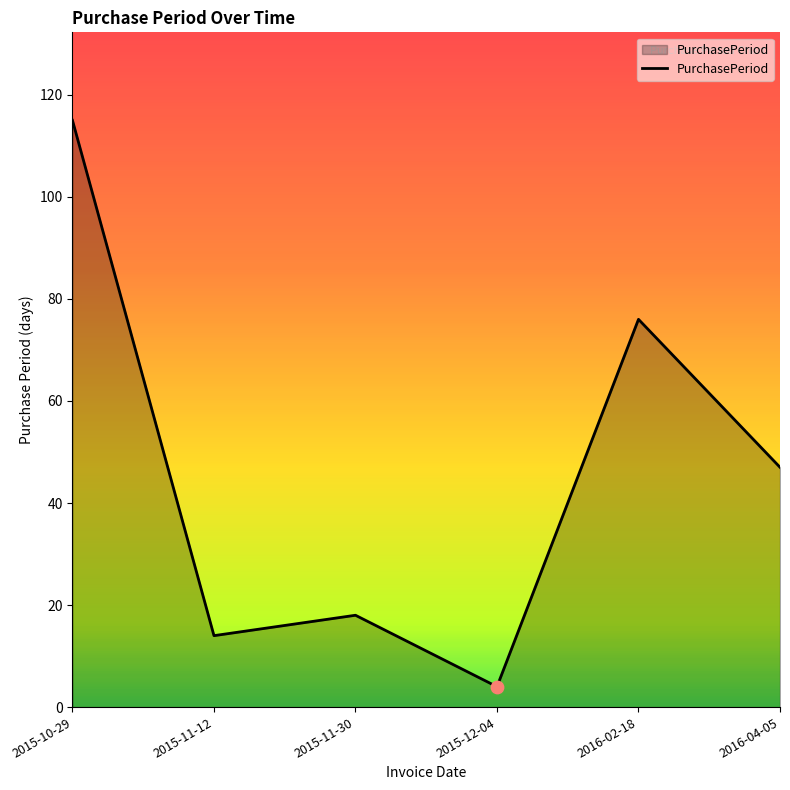

Approximately how many times larger is the value at 2016-02-18 compared to 2015-12-04?

19.0